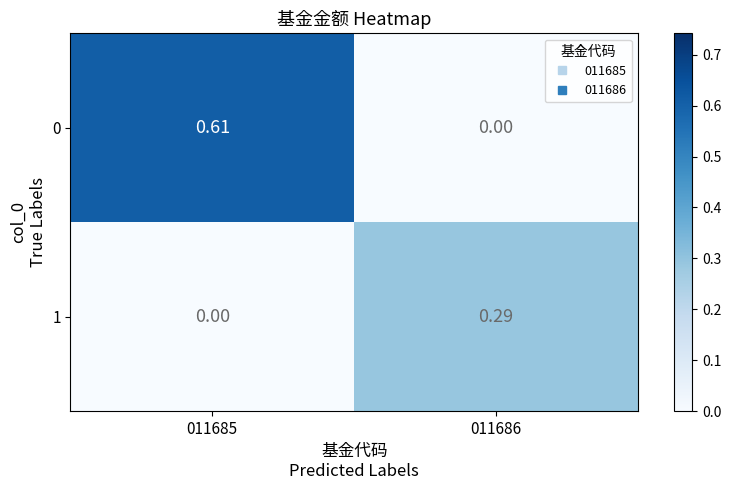

How many categories are shown in the chart?

2